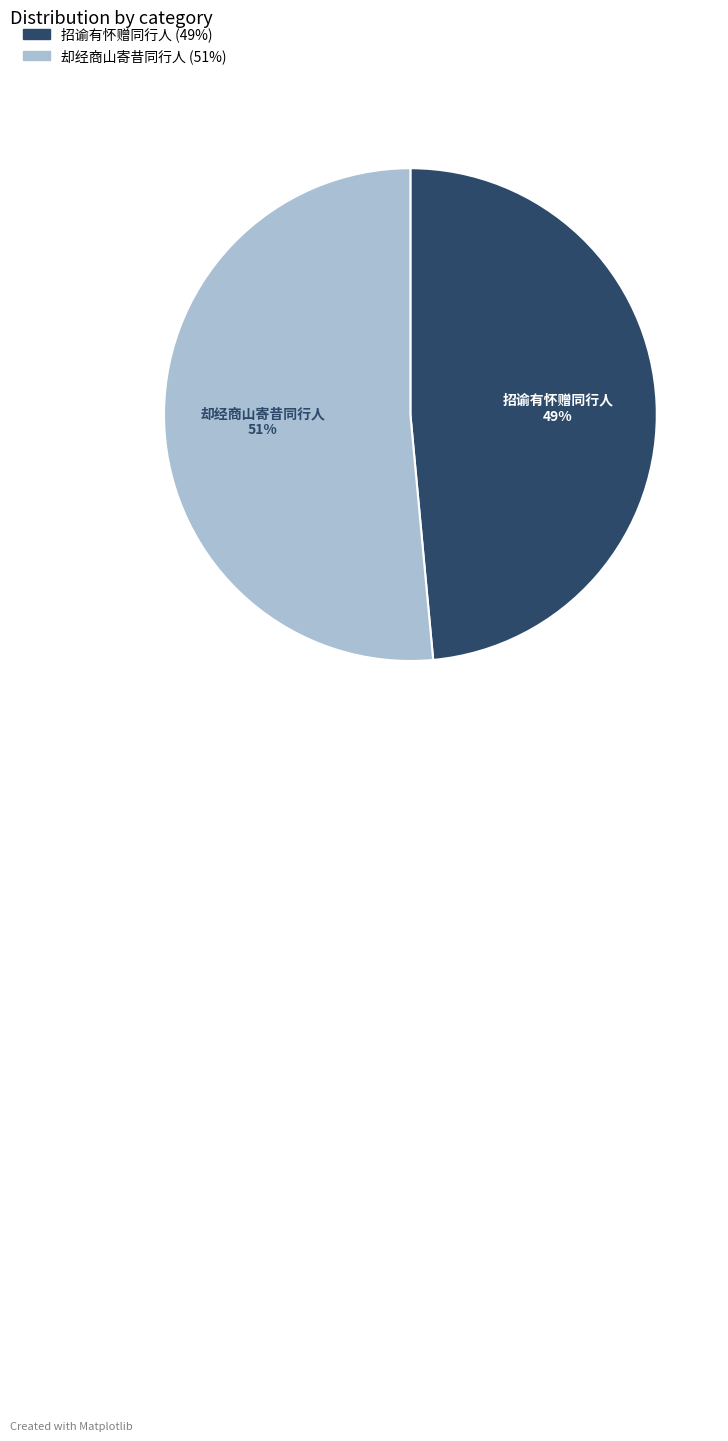

Count the number of slices in the pie.

2